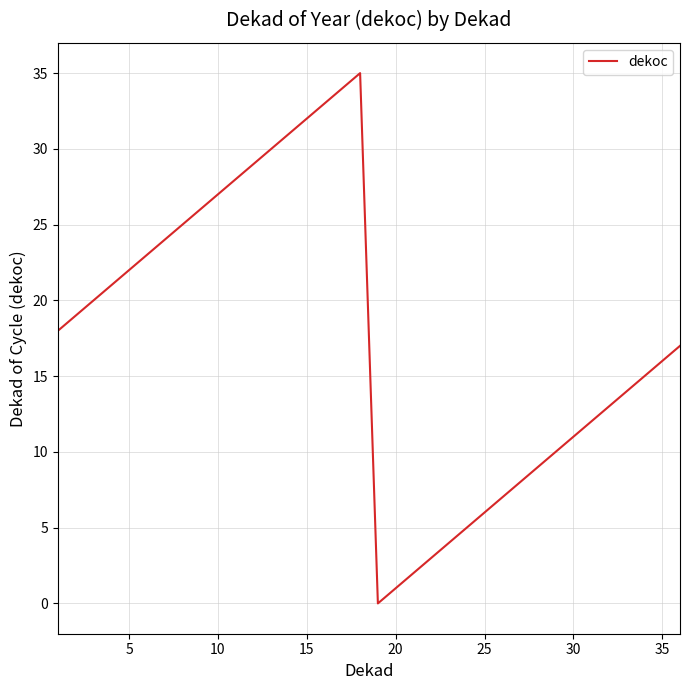

What is the maximum value shown in the chart?

35